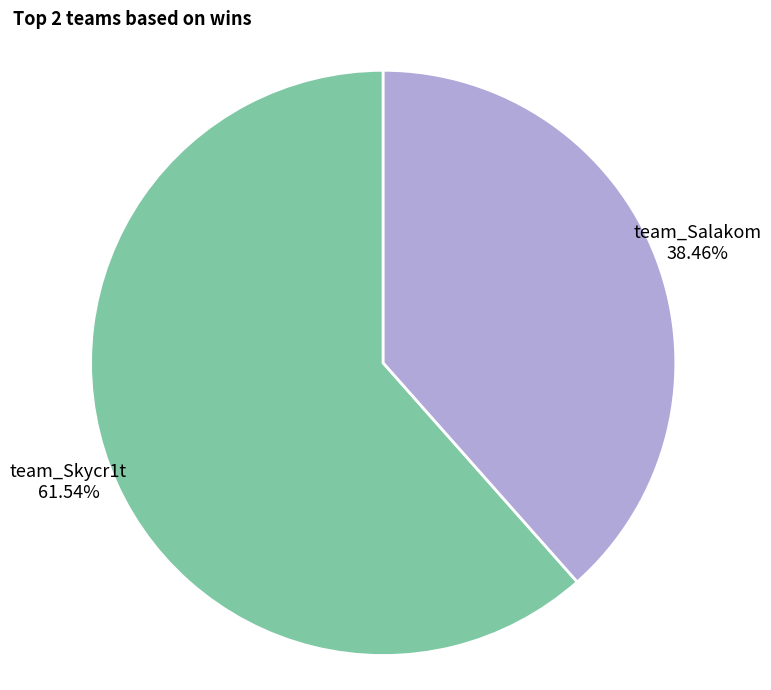

Is there any slice that represents more than half of the pie?

Yes